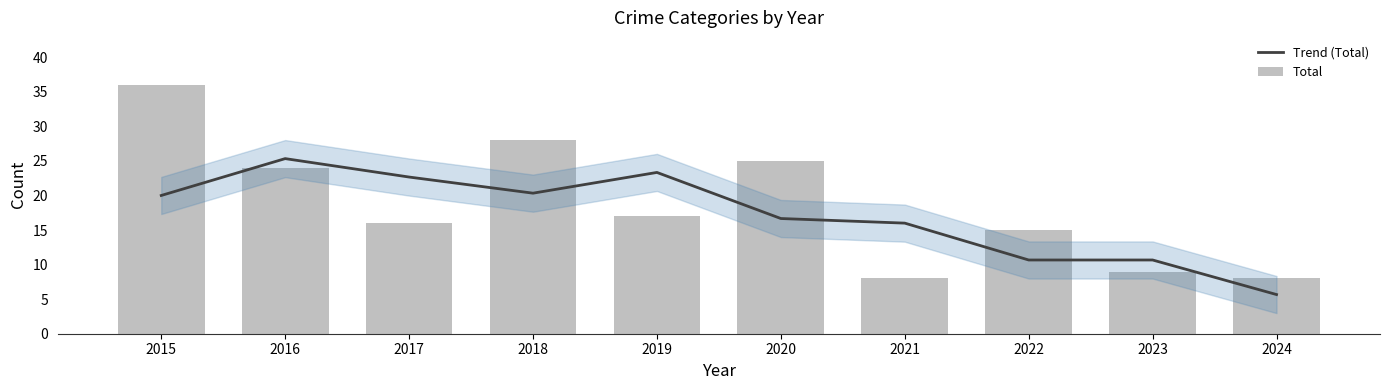

How many values in the Total series are below 17?

5